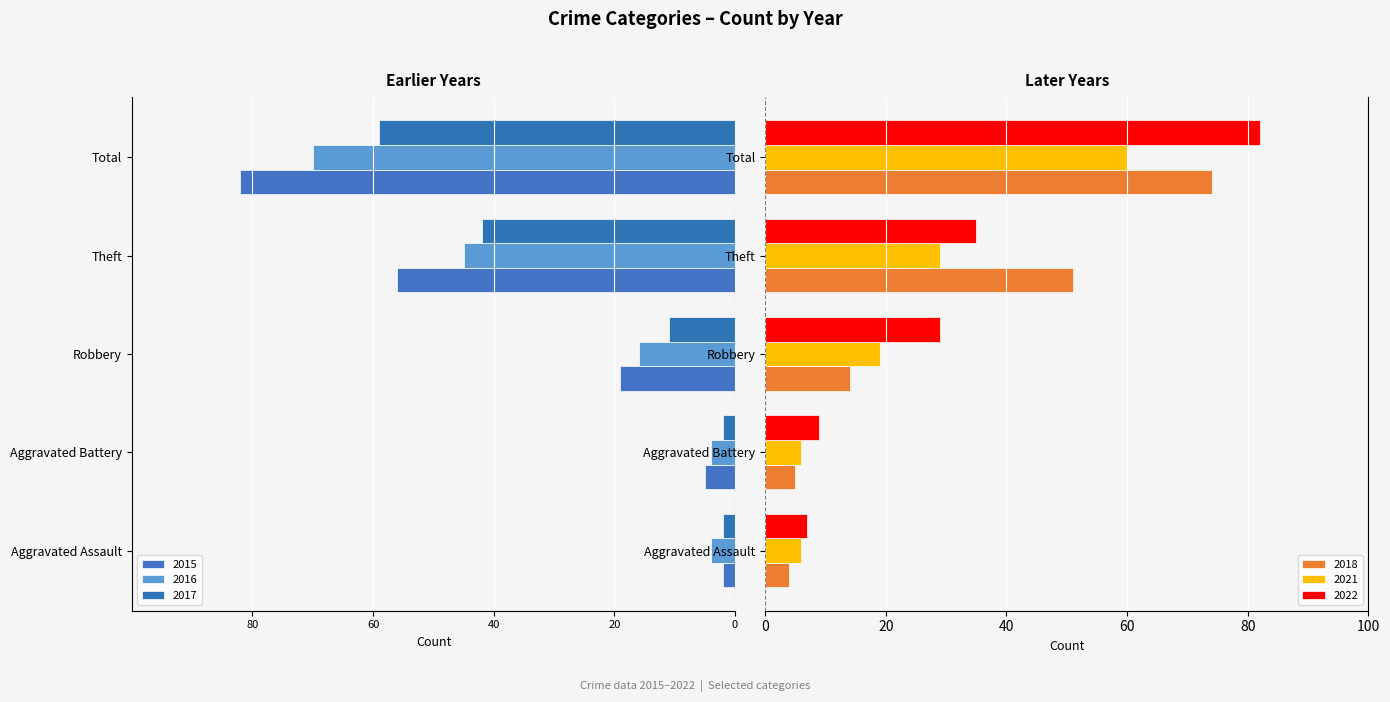

Reading left to right, transcribe all the data shown in this chart.

2016: Aggravated Assault=-4	Aggravated Battery=-4	Robbery=-16	Theft=-45	Total=-70
2018: Aggravated Assault=4	Aggravated Battery=5	Robbery=14	Theft=51	Total=74
2021: Aggravated Assault=6	Aggravated Battery=6	Robbery=19	Theft=29	Total=60
2022: Aggravated Assault=7	Aggravated Battery=9	Robbery=29	Theft=35	Total=82
2015: Aggravated Assault=-2	Aggravated Battery=-5	Robbery=-19	Theft=-56	Total=-82
2017: Aggravated Assault=-2	Aggravated Battery=-2	Robbery=-11	Theft=-42	Total=-59